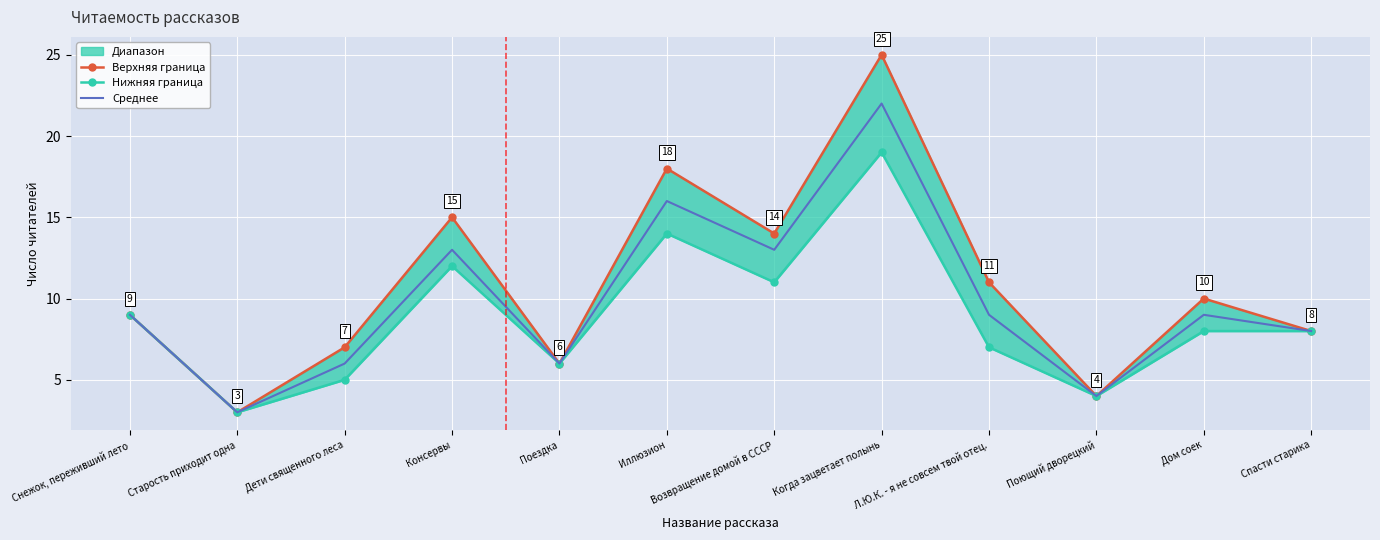

At which label does Верхняя граница first exceed 10?

Консервы